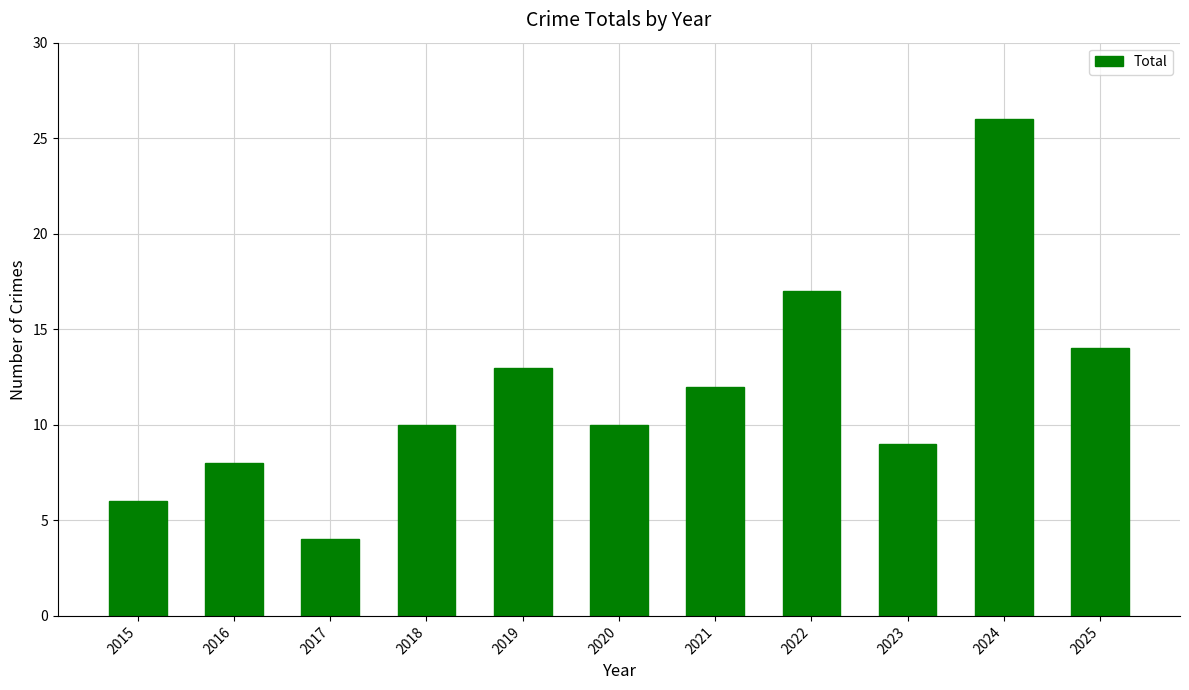

Is it true that the value at 2022 is 7?

False